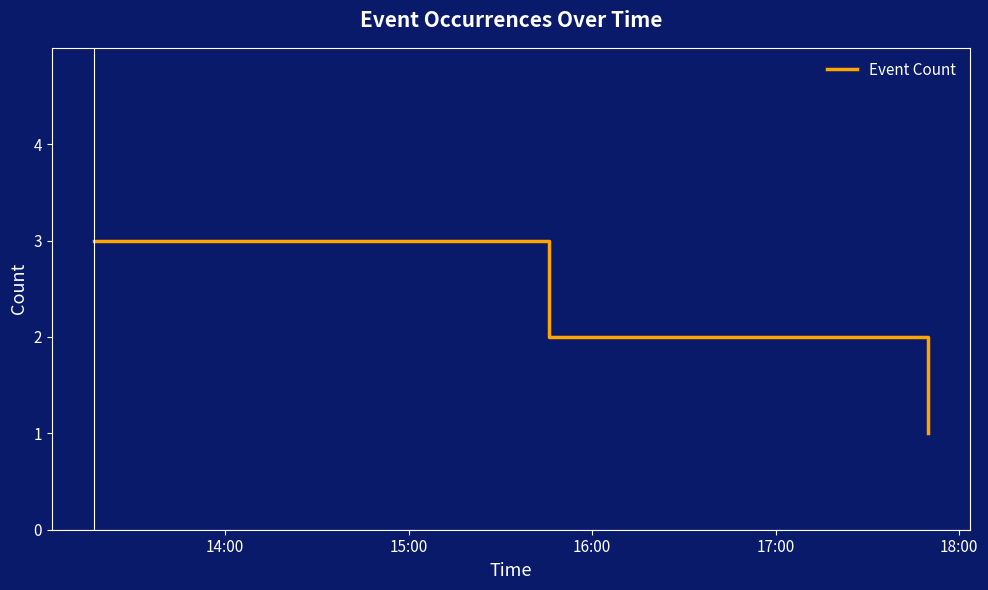

What is the greatest value displayed?

3